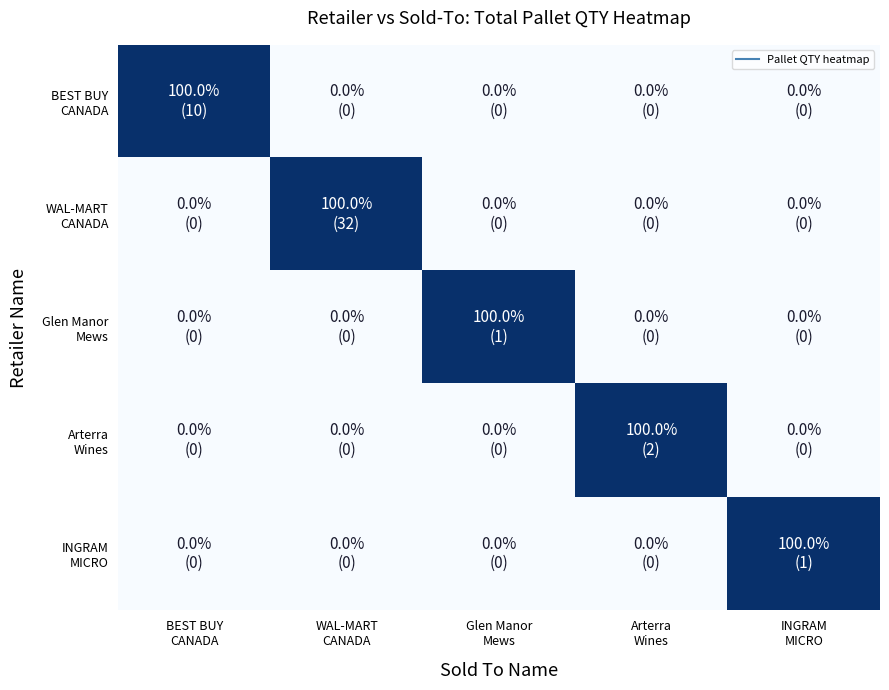

How many data points does each series have?

5